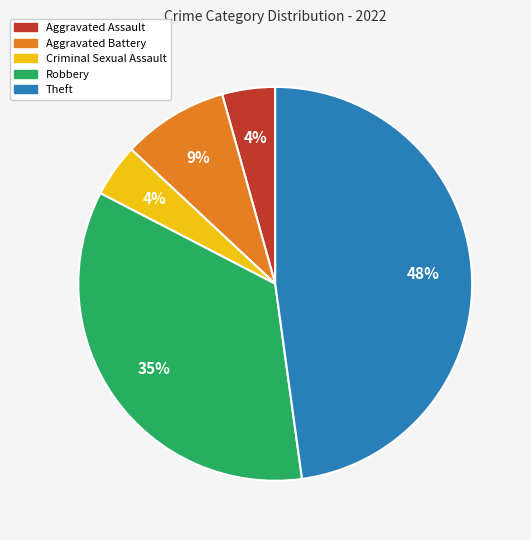

Is Robbery the majority of the pie?

No